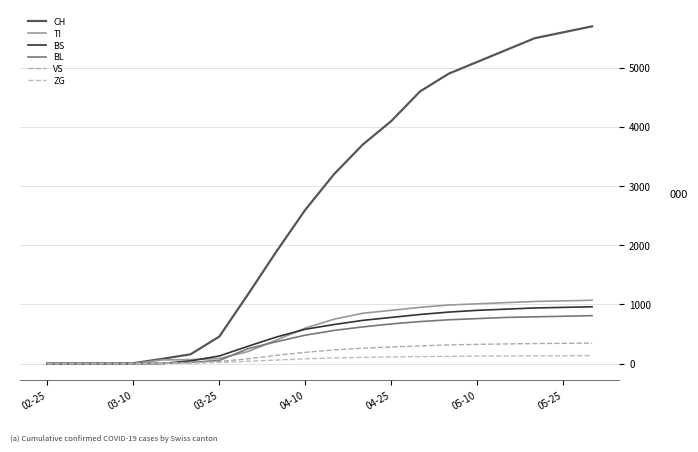

Is this an area chart (filled region under the line)?

No